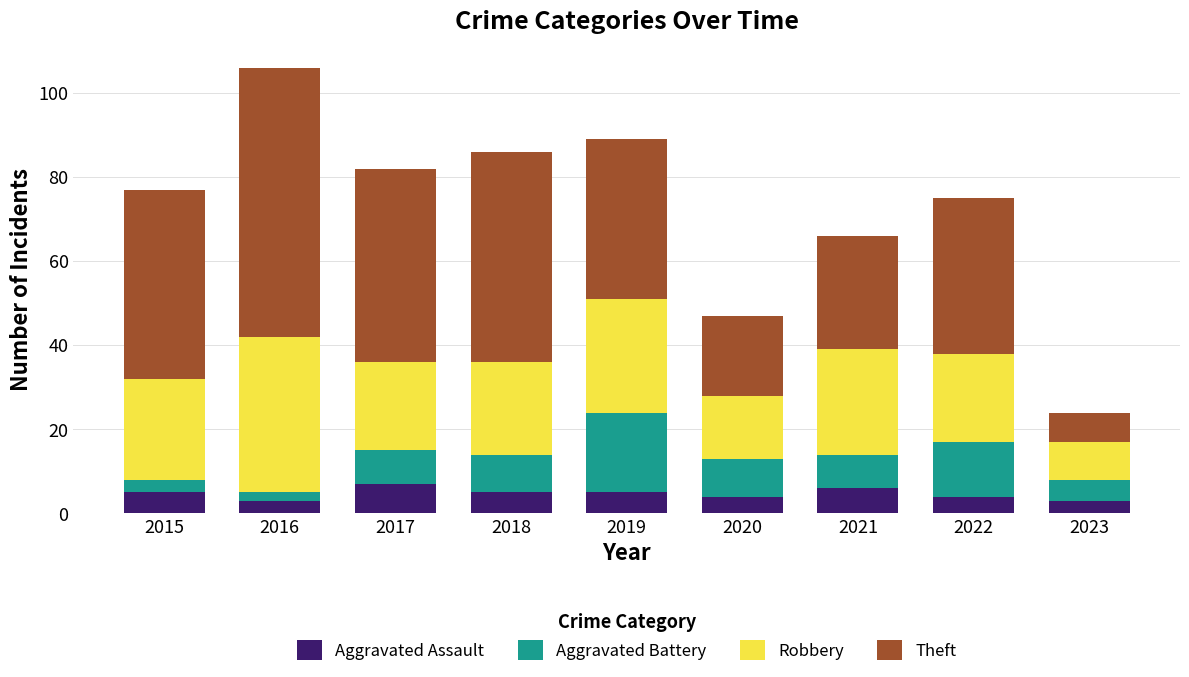

What is the maximum value for Aggravated Assault?

7